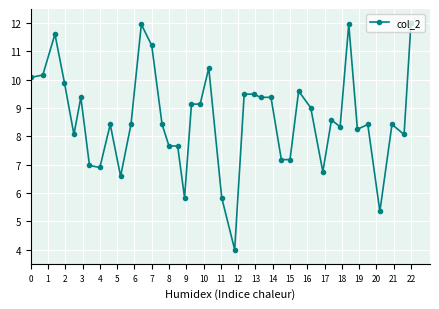

What is the difference between the maximum and minimum values?

8.0